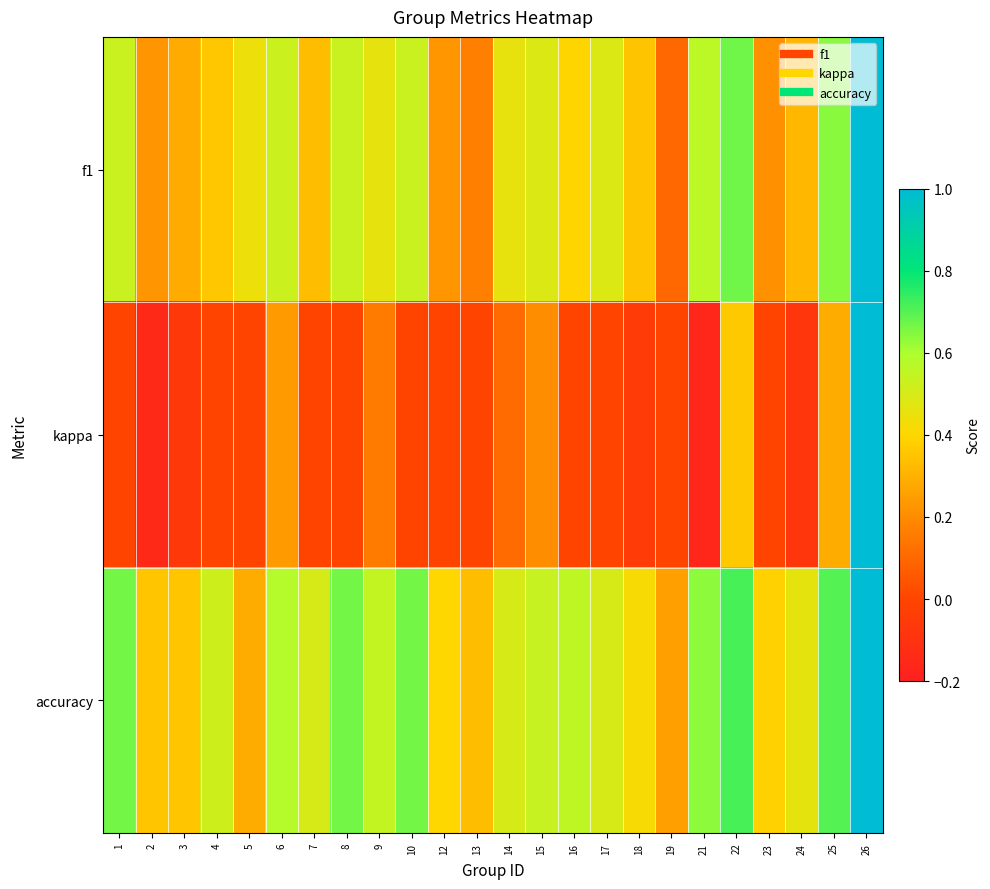

Reading left to right, extract all data points from this chart.

f1: 1=0.5	2=0.2	3=0.3	4=0.4	5=0.4	6=0.5	7=0.3	8=0.5	9=0.5	10=0.5	12=0.2	13=0.2	14=0.5	15=0.5	16=0.4	17=0.5	18=0.4	19=0.1	21=0.6	22=0.7	23=0.2	24=0.3	25=0.6	26=1.0
kappa: 1=0.0	2=-0.1	3=-0.1	4=0.0	5=0.0	6=0.2	7=0.0	8=0.0	9=0.2	10=0.0	12=0.0	13=0.0	14=0.1	15=0.2	16=0.0	17=0.0	18=-0.1	19=0.0	21=-0.2	22=0.4	23=0.0	24=-0.1	25=0.3	26=1.0
accuracy: 1=0.7	2=0.4	3=0.4	4=0.5	5=0.3	6=0.6	7=0.5	8=0.7	9=0.5	10=0.7	12=0.4	13=0.3	14=0.5	15=0.5	16=0.6	17=0.5	18=0.4	19=0.2	21=0.6	22=0.7	23=0.4	24=0.5	25=0.7	26=1.0